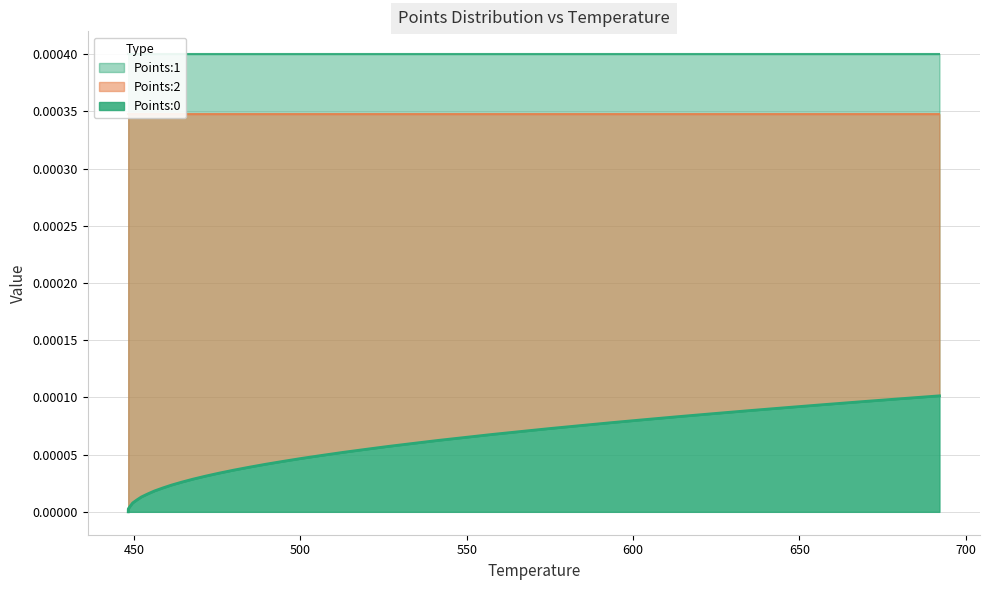

True or false: Points:2 and Points:1 cross at least once.

False